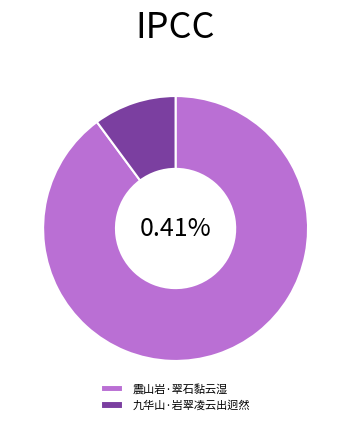

How many segments does this pie chart have?

2